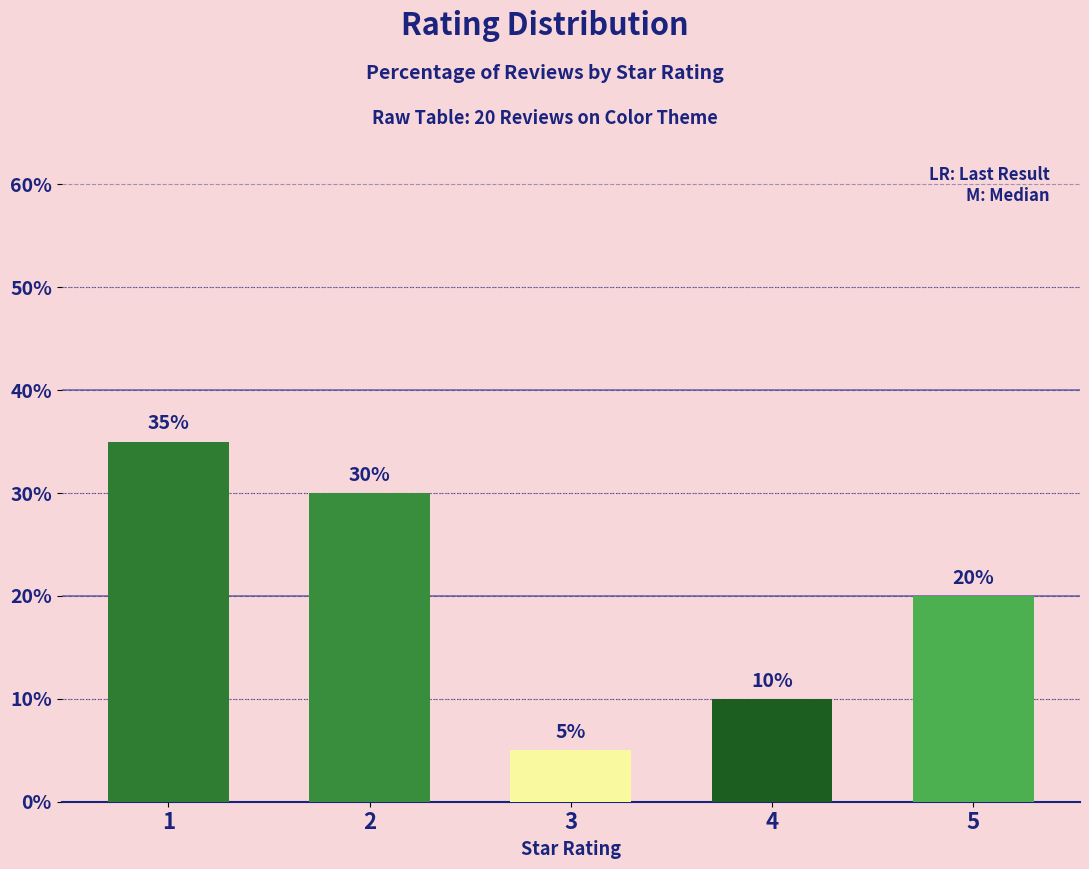

Where does the data first go above 20?

1